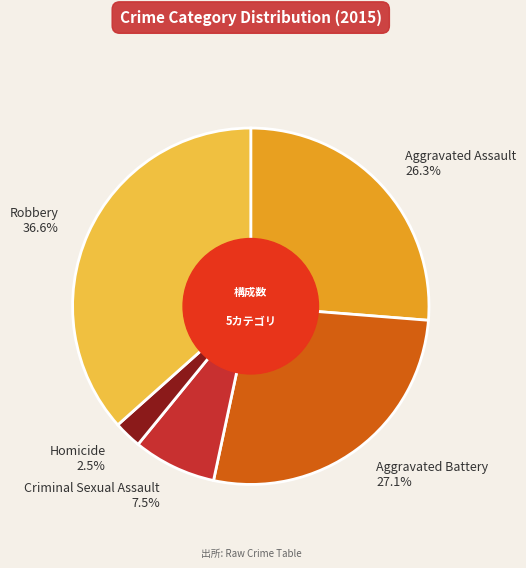

What is the ratio of the value at Criminal Sexual Assault to the value at Robbery?

0.2